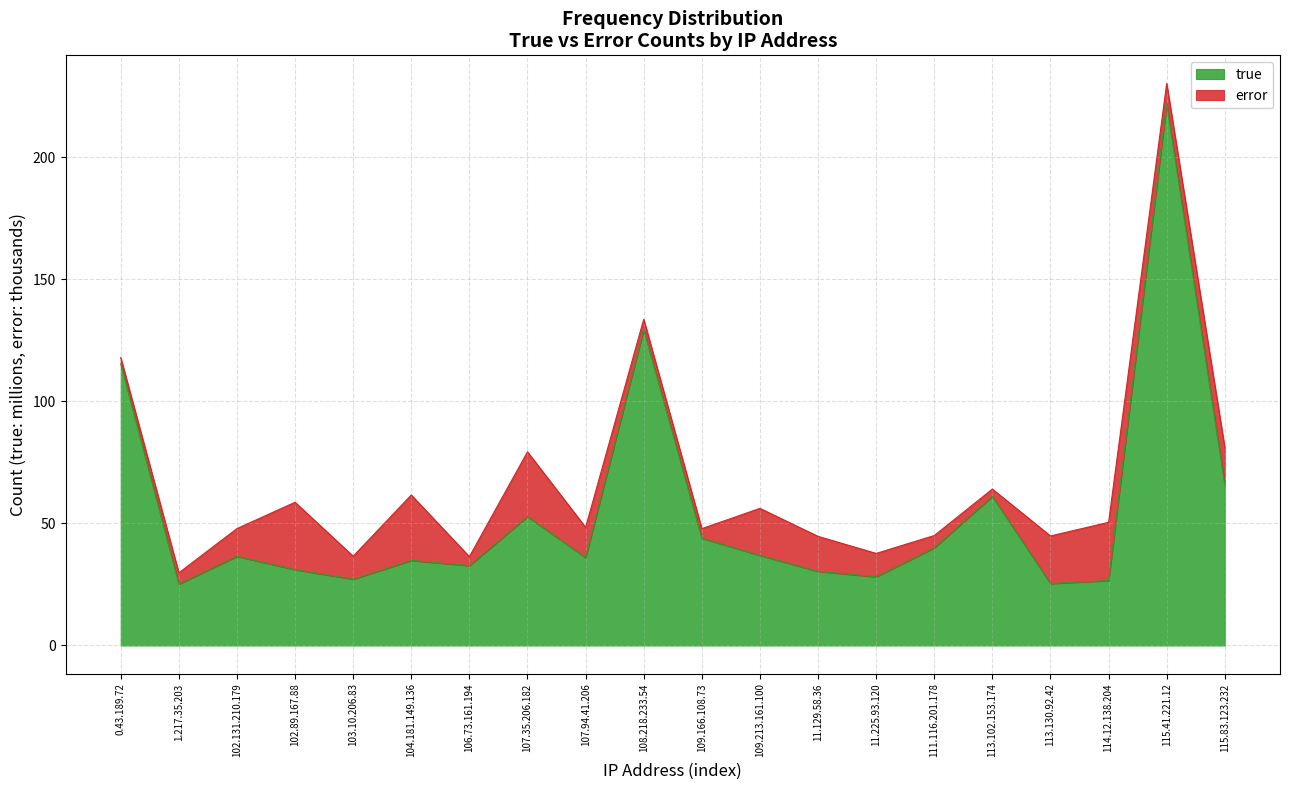

What is the change in value from 114.12.138.204 to 115.83.123.232?

+39.2